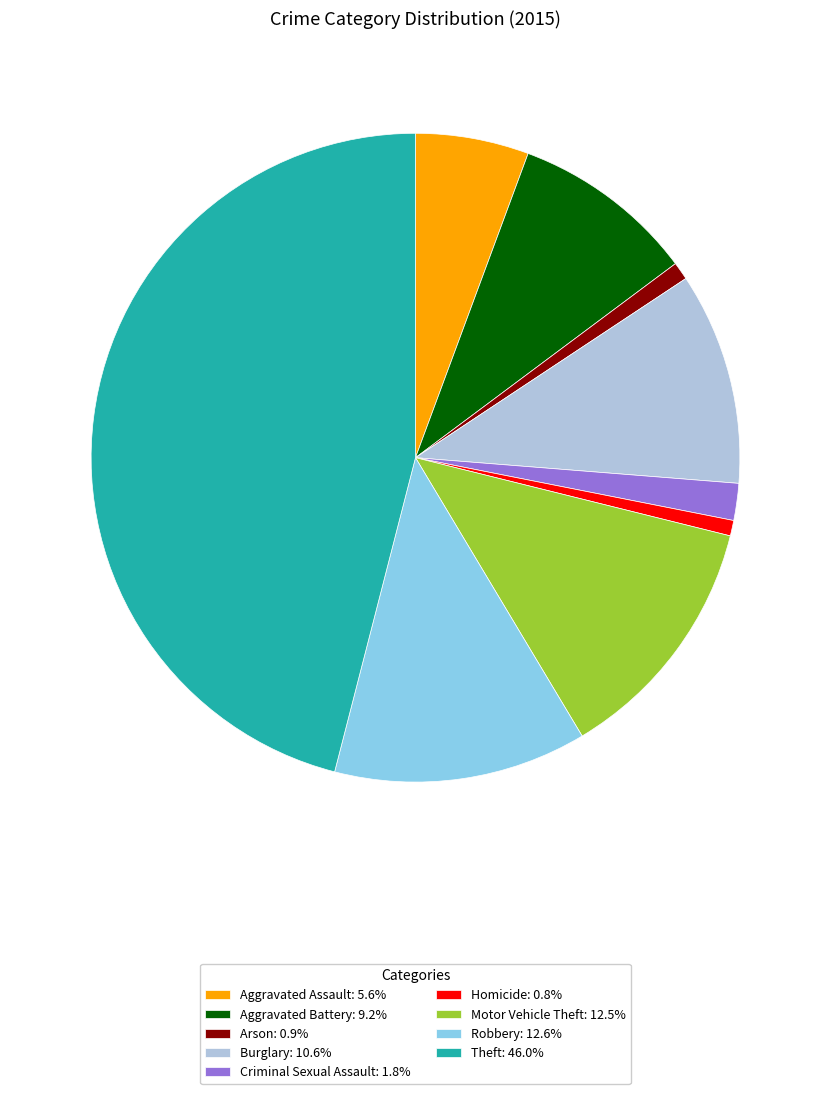

Is there any slice that represents more than half of the pie?

No